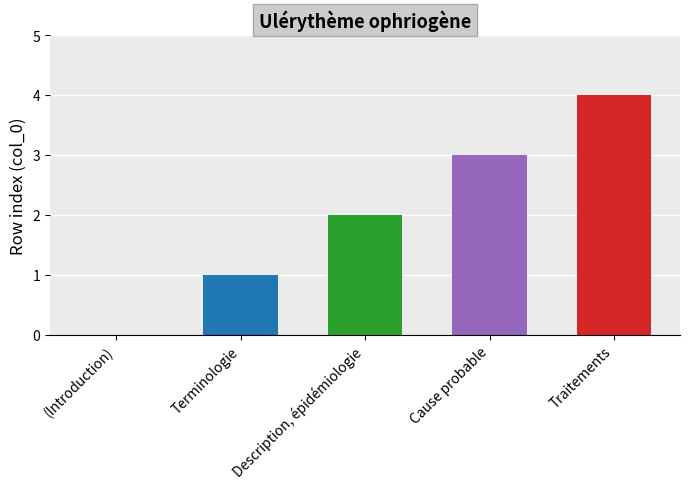

What is the maximum value shown in the chart?

4